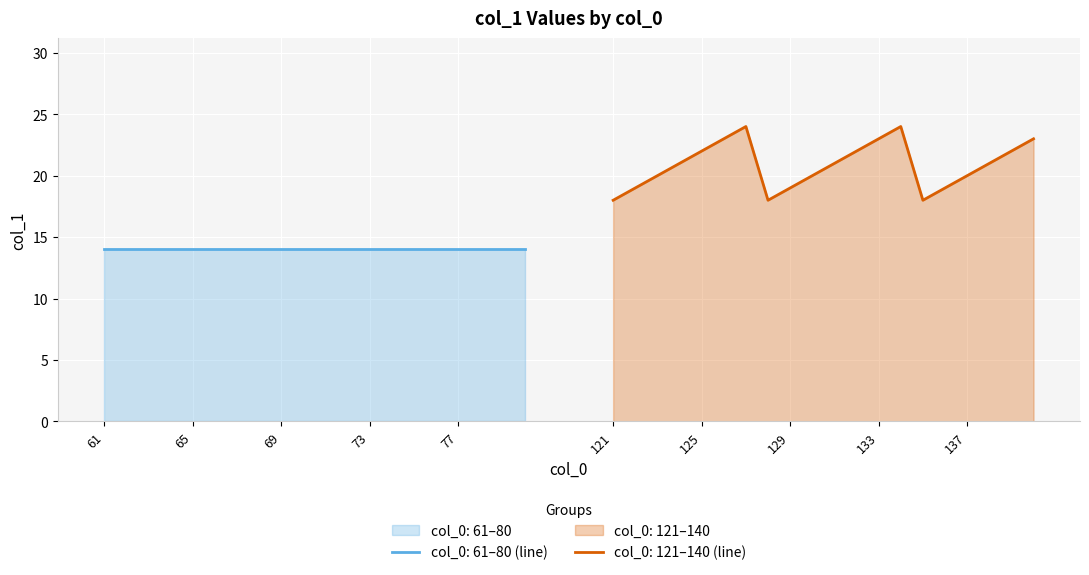

True or false: col_0 mean by group has a value of 21 at 15.

False